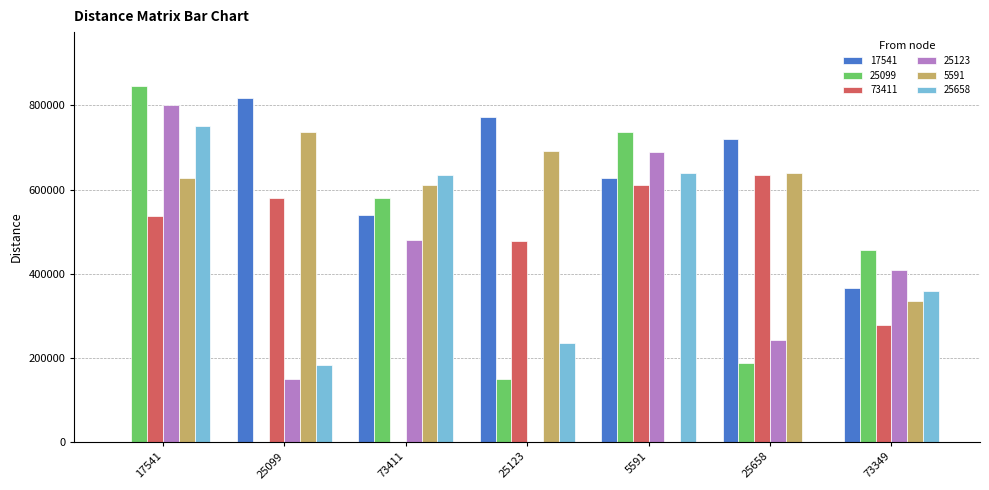

What is the total value across all series at 5591?

3303201.4